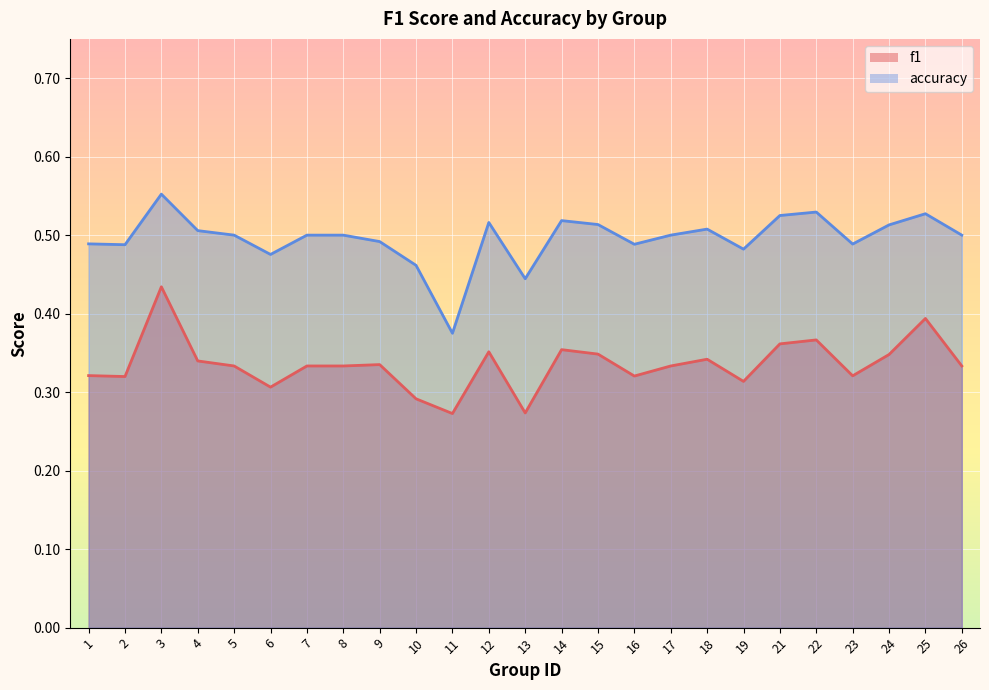

True or false: accuracy and f1 cross at least once.

False